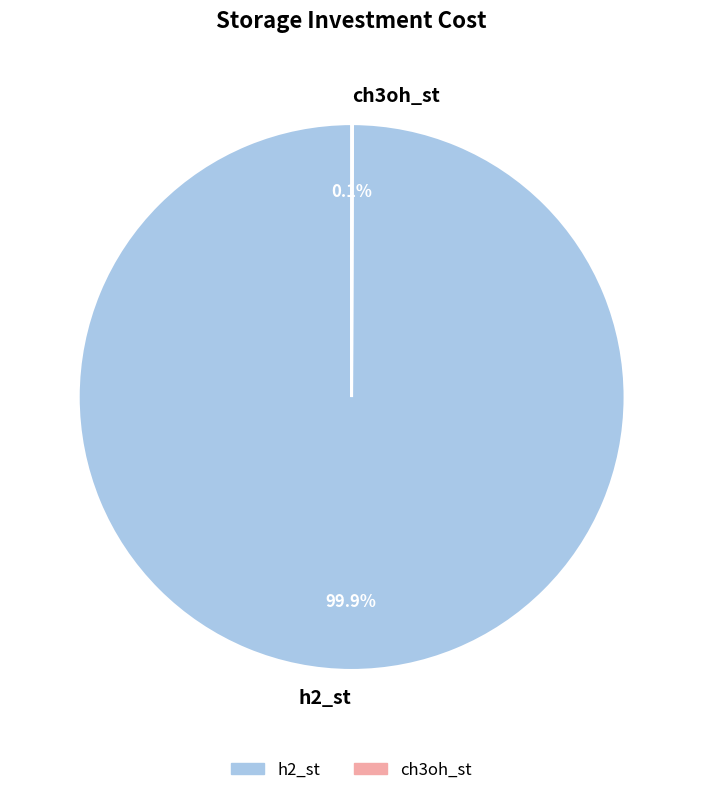

Which category has the biggest portion of the pie?

h2_st